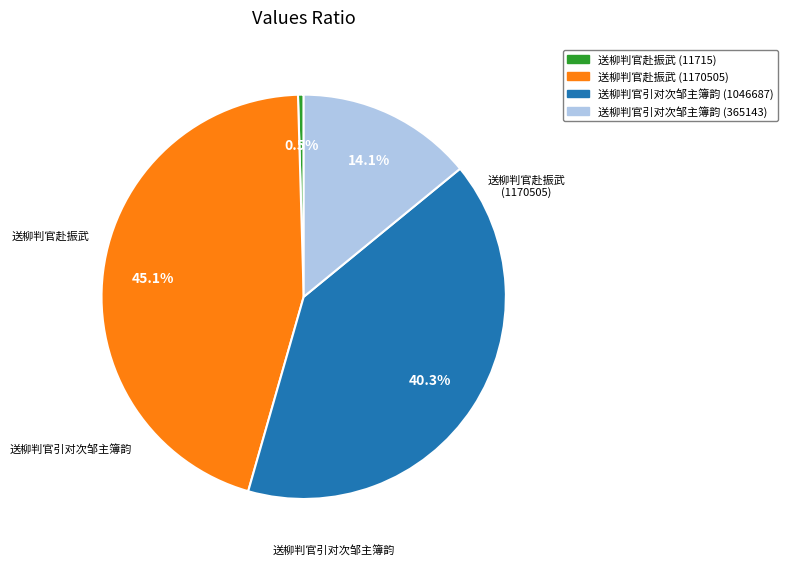

What percentage do 送柳判官引对次邹主簿韵 (1046687) and 送柳判官赴振武 (1170505) together represent?

85.5%